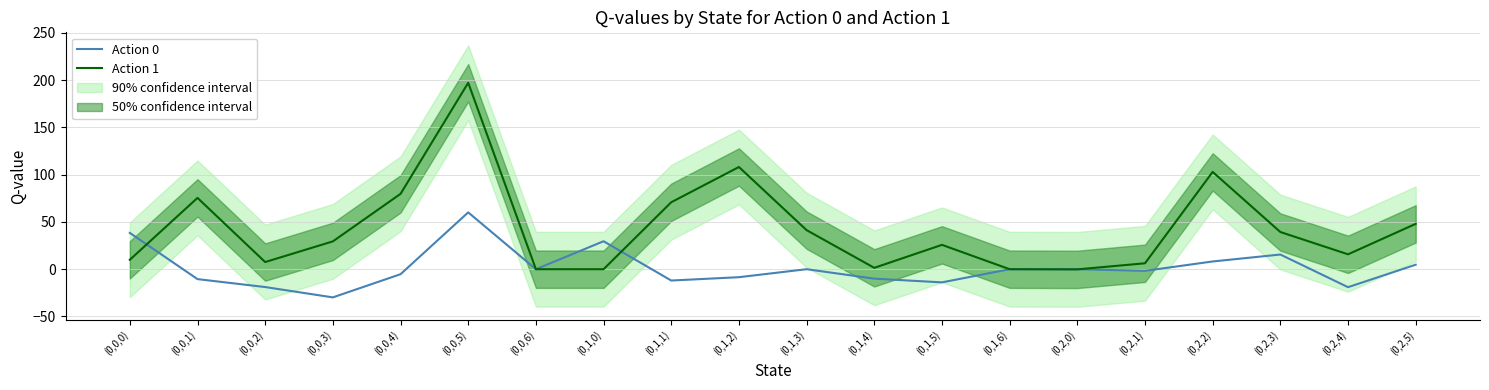

How many values in Action 0 are below zero?

10